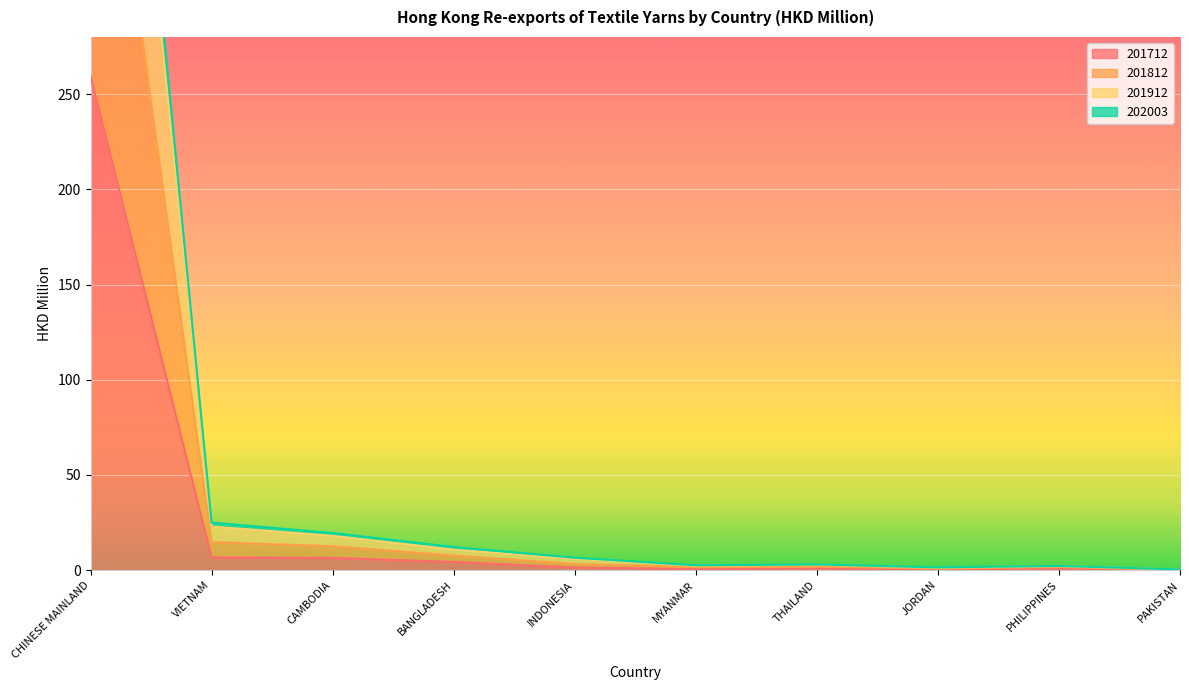

How many data points in 201712 are above 1?

5